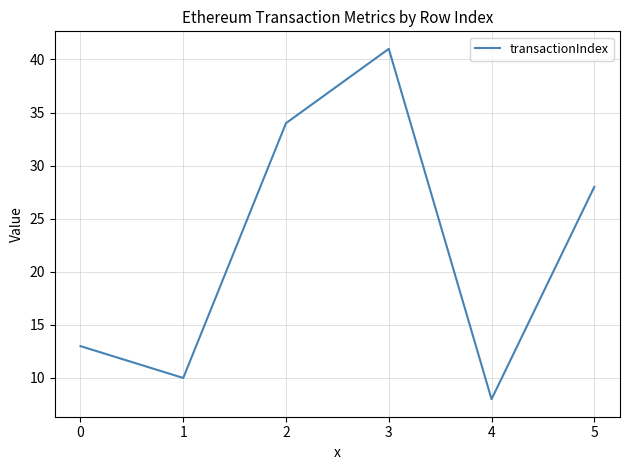

True or false: the data shows 64 at 2.

False